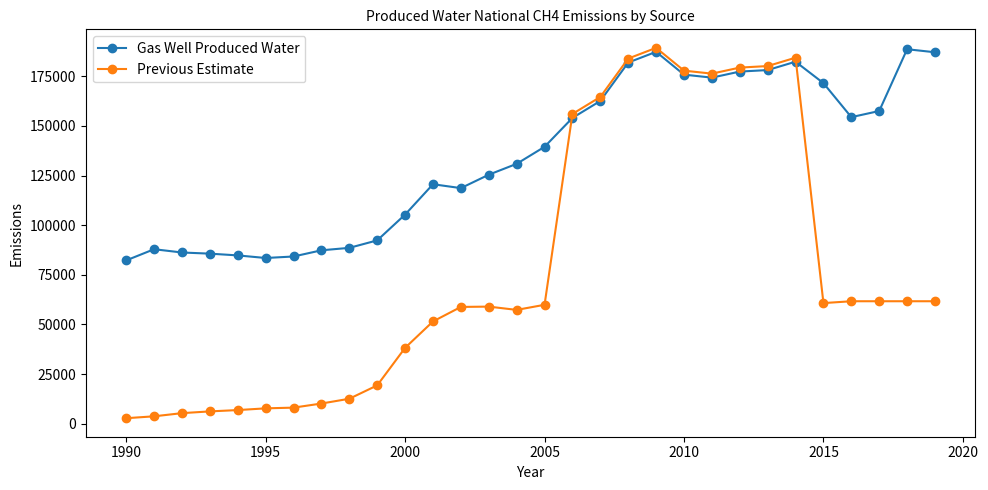

True or false: Previous Estimate has more than 2 interior local peaks.

True